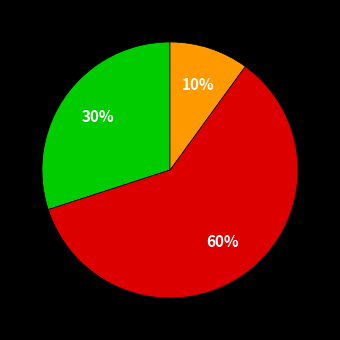

To the nearest percent, what is the average slice percentage?

33%